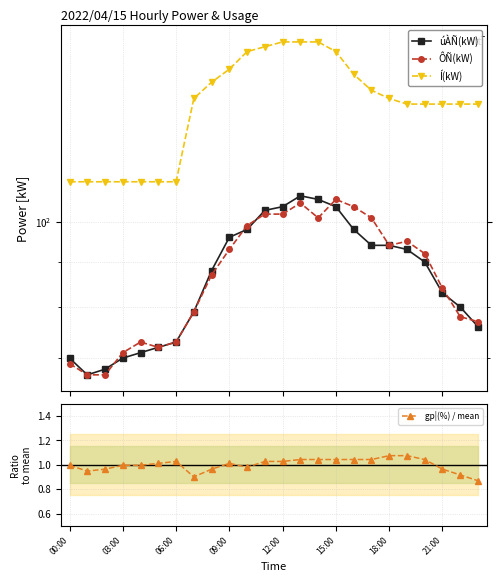

Is it true that gp¦(%) / mean equals 1.4 at 21:00?

False